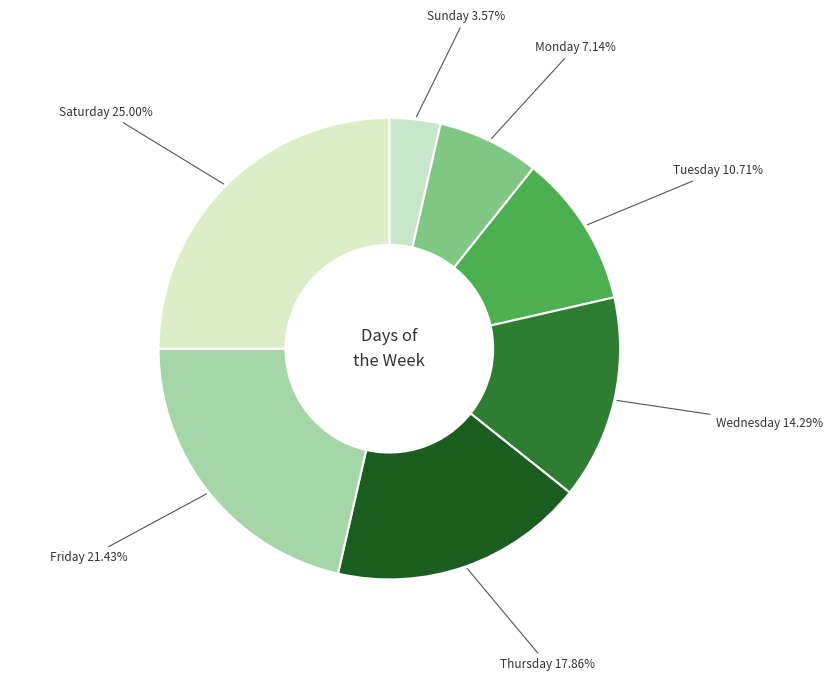

To the nearest percent, what is the difference between the largest and smallest slice percentages?

21%